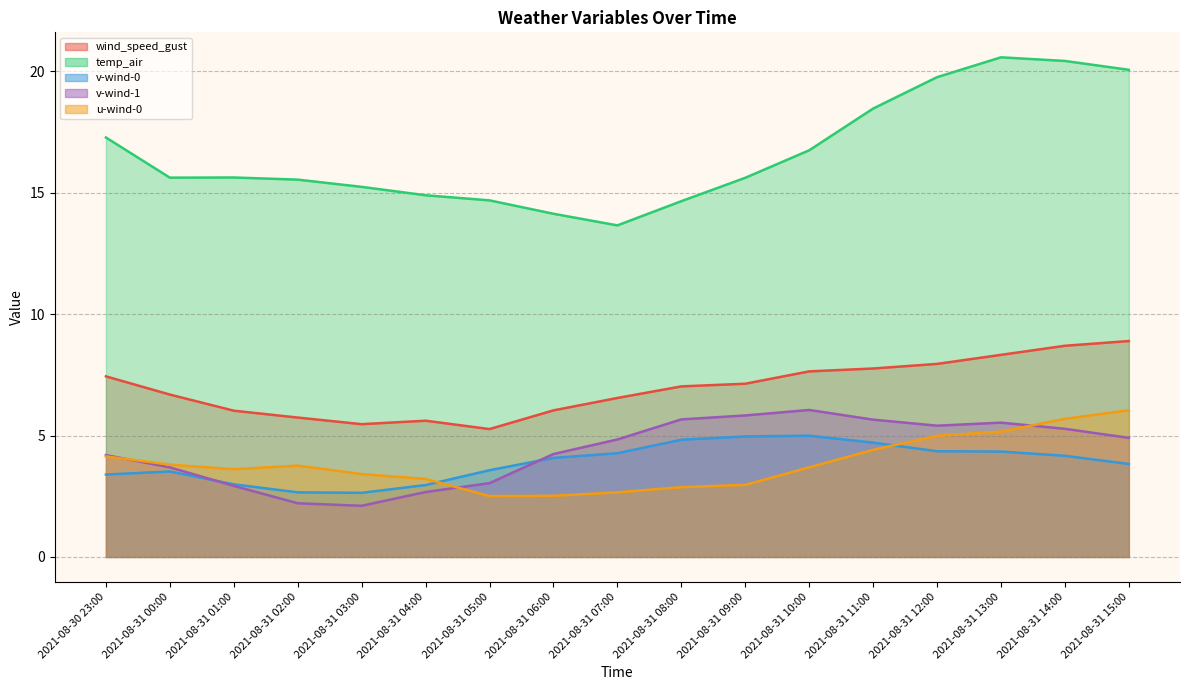

Which series has the widest spread of values?

temp_air